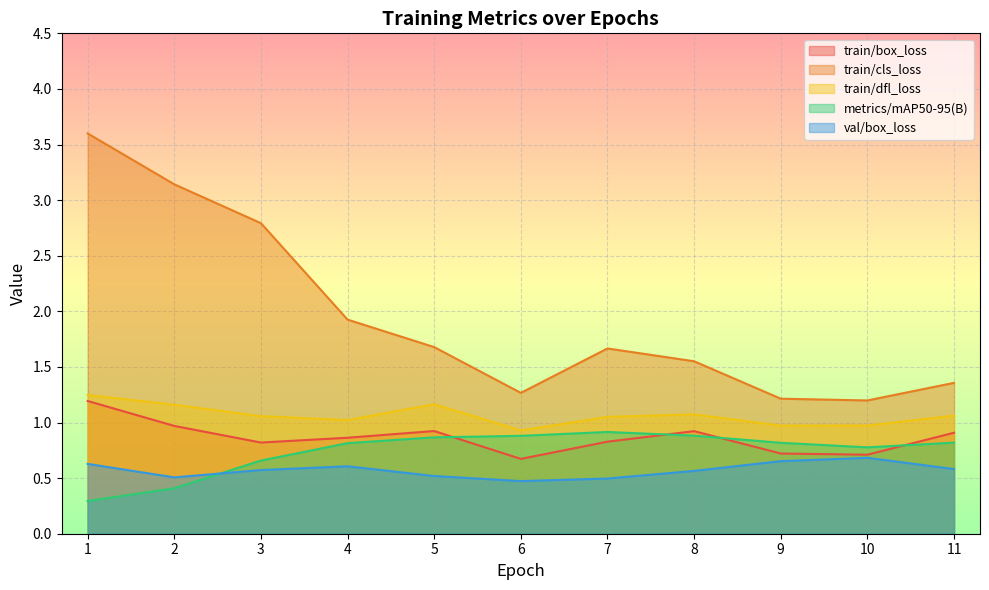

Between 8 and 5, which is larger?

5